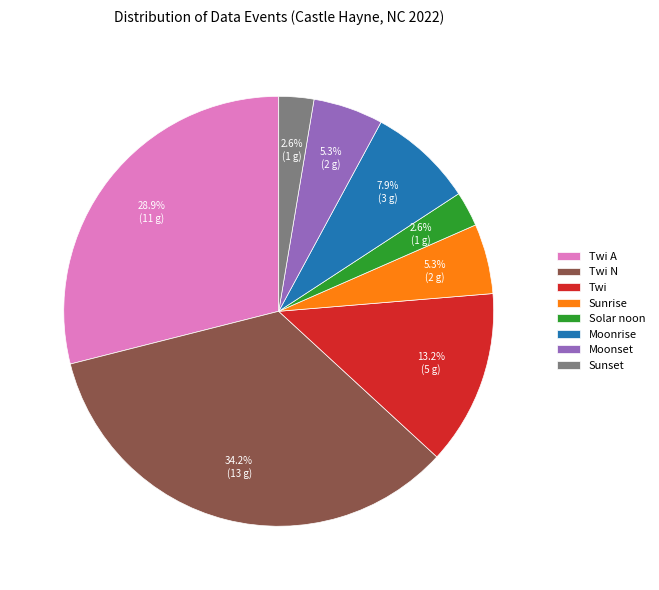

Between Twi N and Moonset, which is larger?

Twi N